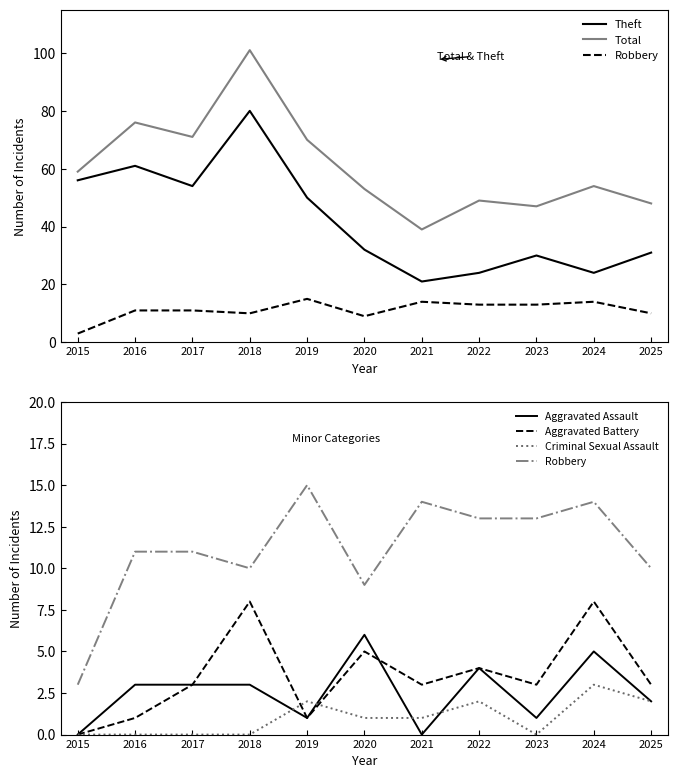

At which category is the sum across all series the highest?

2018